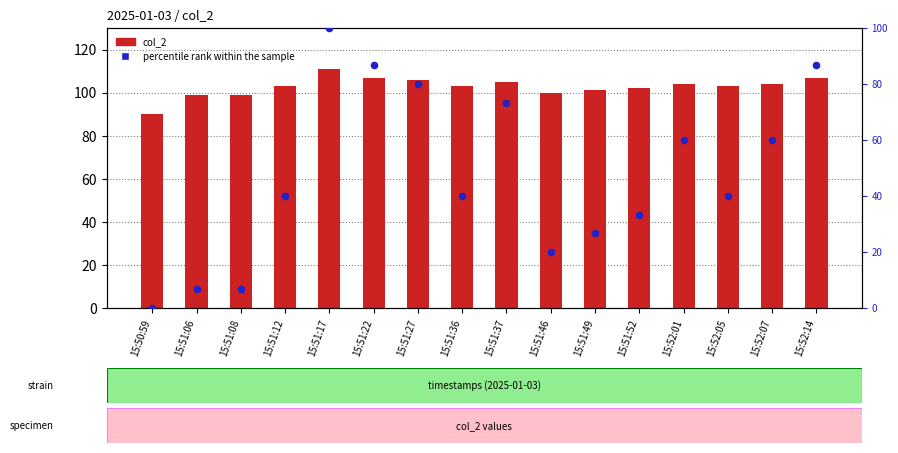

At how many categories does at least one series exceed 77?

16